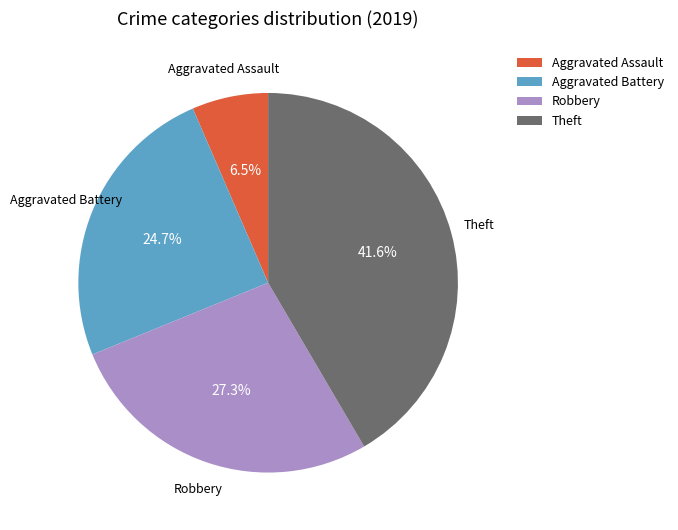

Is there any slice that represents more than half of the pie?

No